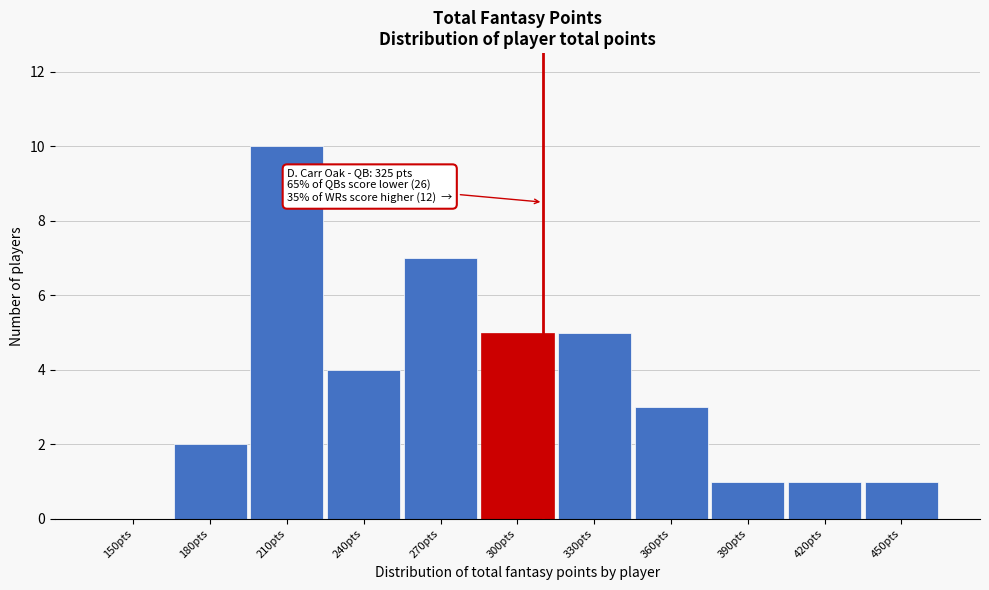

Reading left to right, what are all the values shown in this chart?

150pts=0	180pts=2	210pts=10	240pts=4	270pts=7	300pts=5	330pts=5	360pts=3	390pts=1	420pts=1	450pts=1